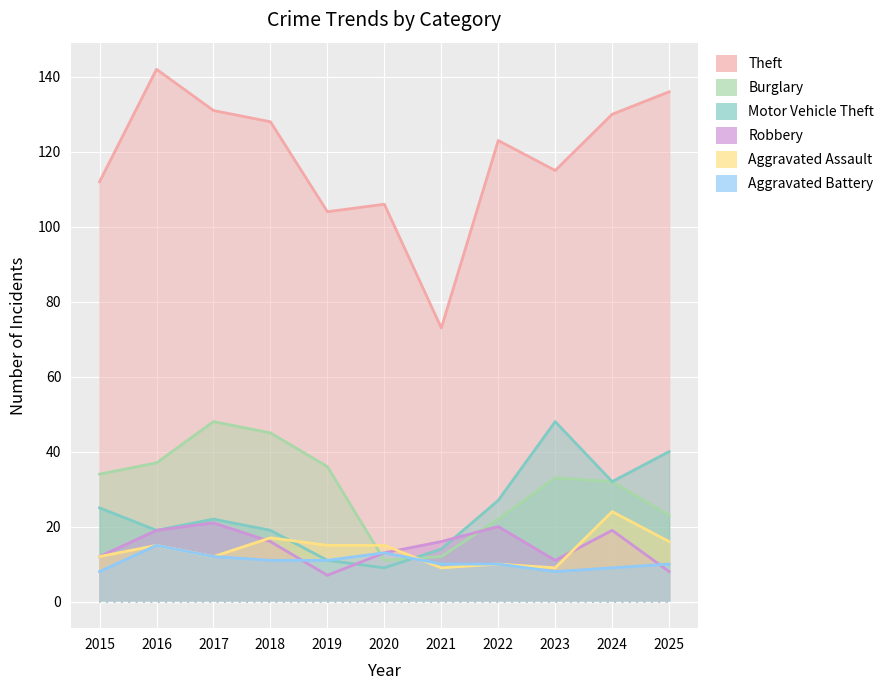

Is the value of Theft at 2023 greater than the value of Motor Vehicle Theft at 2021?

Yes